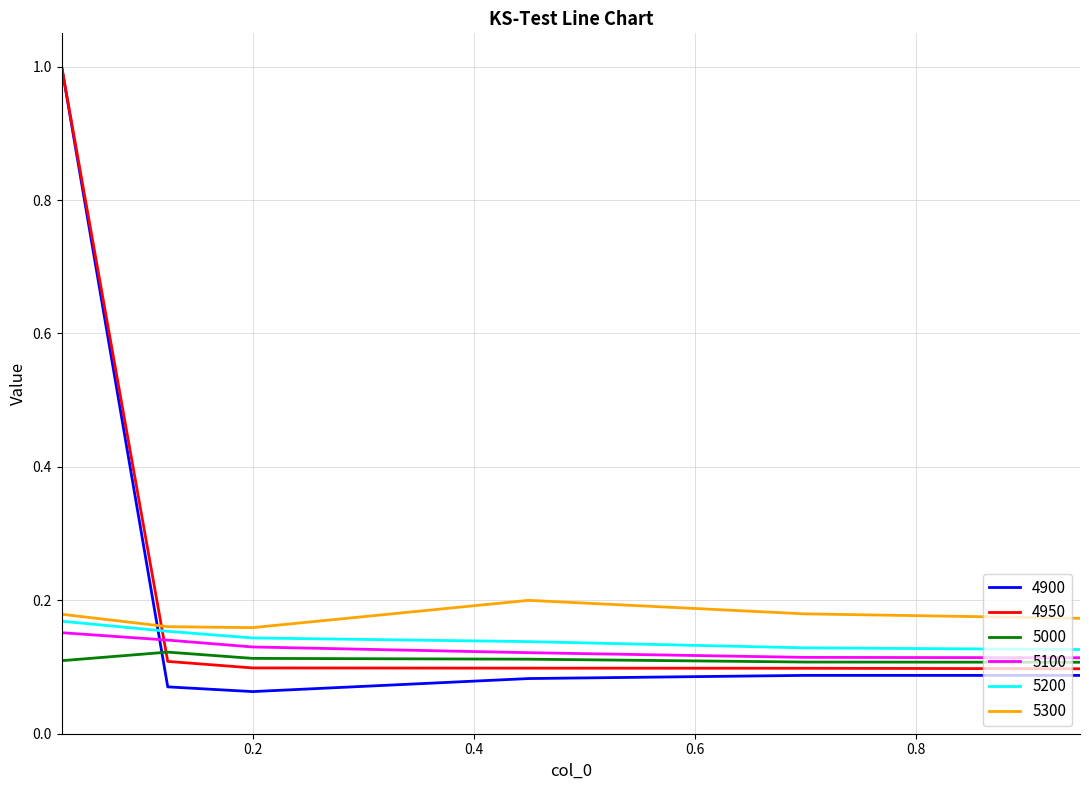

What is the greatest value displayed?

1.0